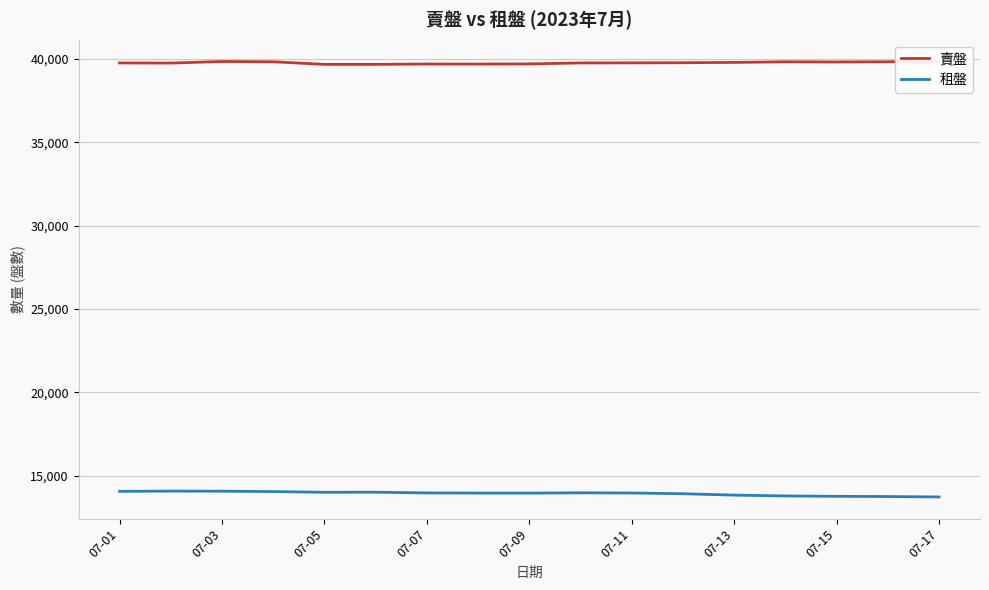

Rank the series by their maximum value, from highest to lowest.

賣盤, 租盤